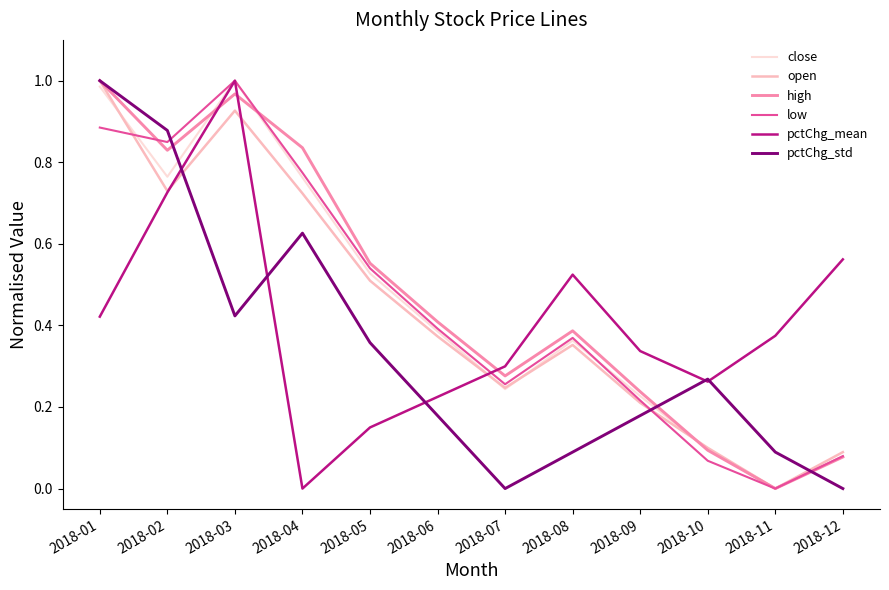

Is the value of low at 2018-12 greater than the value of pctChg_mean at 2018-05?

No